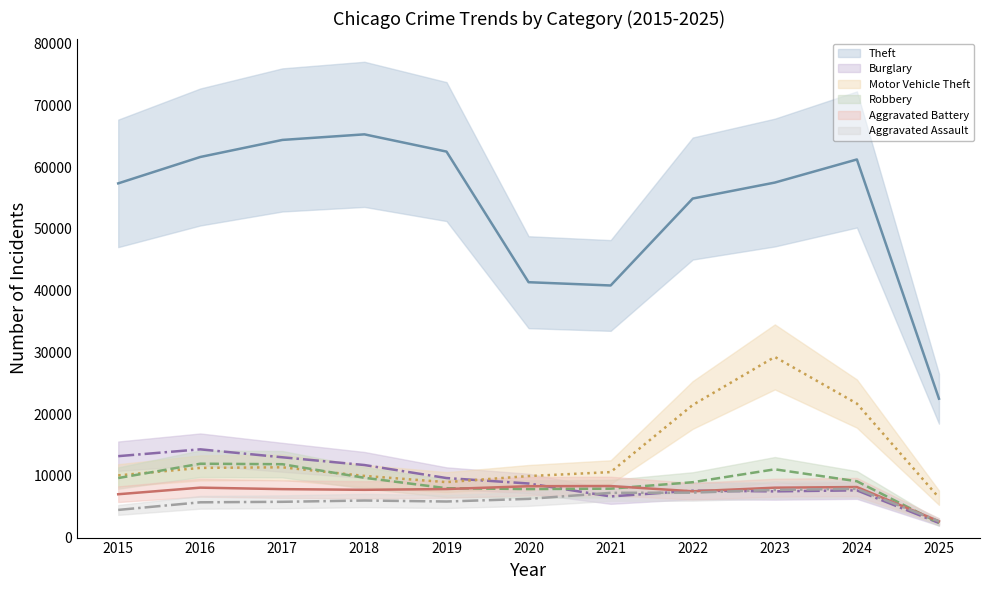

The value of Theft at 2015 is 21558. True or false?

False